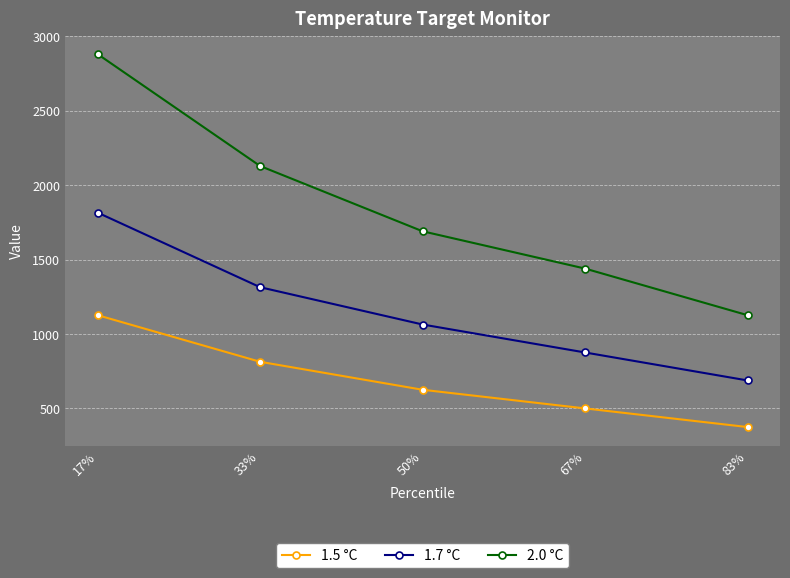

Is it true that 2.0 °C equals 1126.3 at 83%?

True